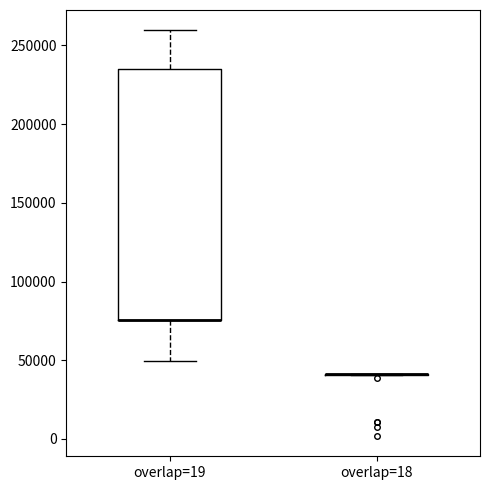

Reading left to right, transcribe this box plot: for each box, give where its median line is, the range the box spans, and where its two whiskers end, as read against the y-axis. The values are not printed on the chart, so give them approximately, as read against the axis.

overlap=19: median 75000 (drawn on the box's lower edge), box 75000 to 235000, whiskers 50000 to 260000
overlap=18: box collapsed to a line at 40000, whiskers 40000 to 40000